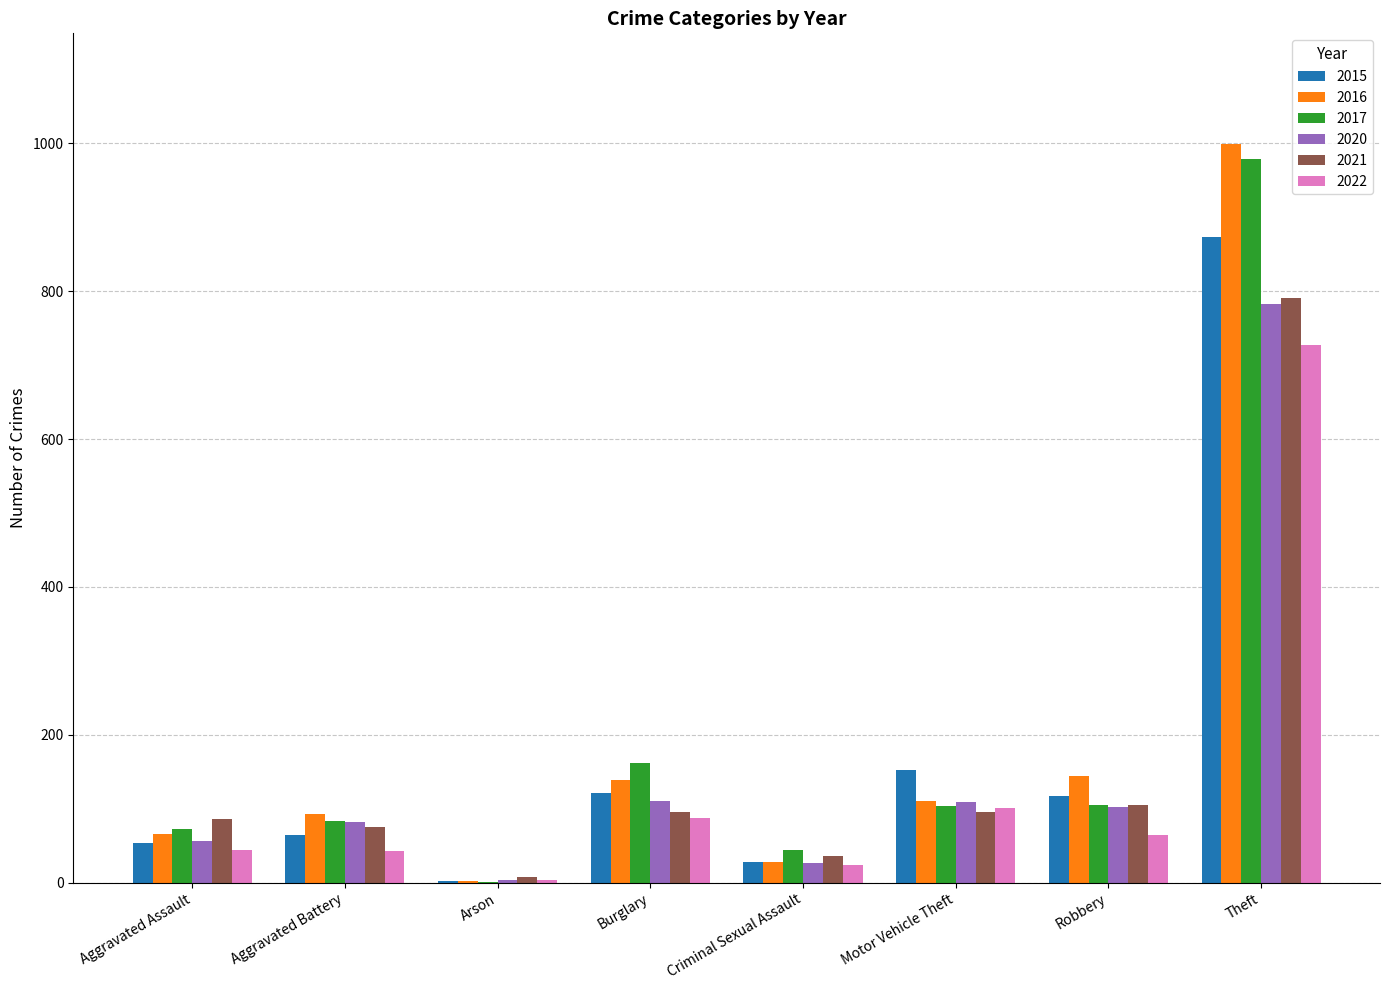

Are the bars horizontal?

No